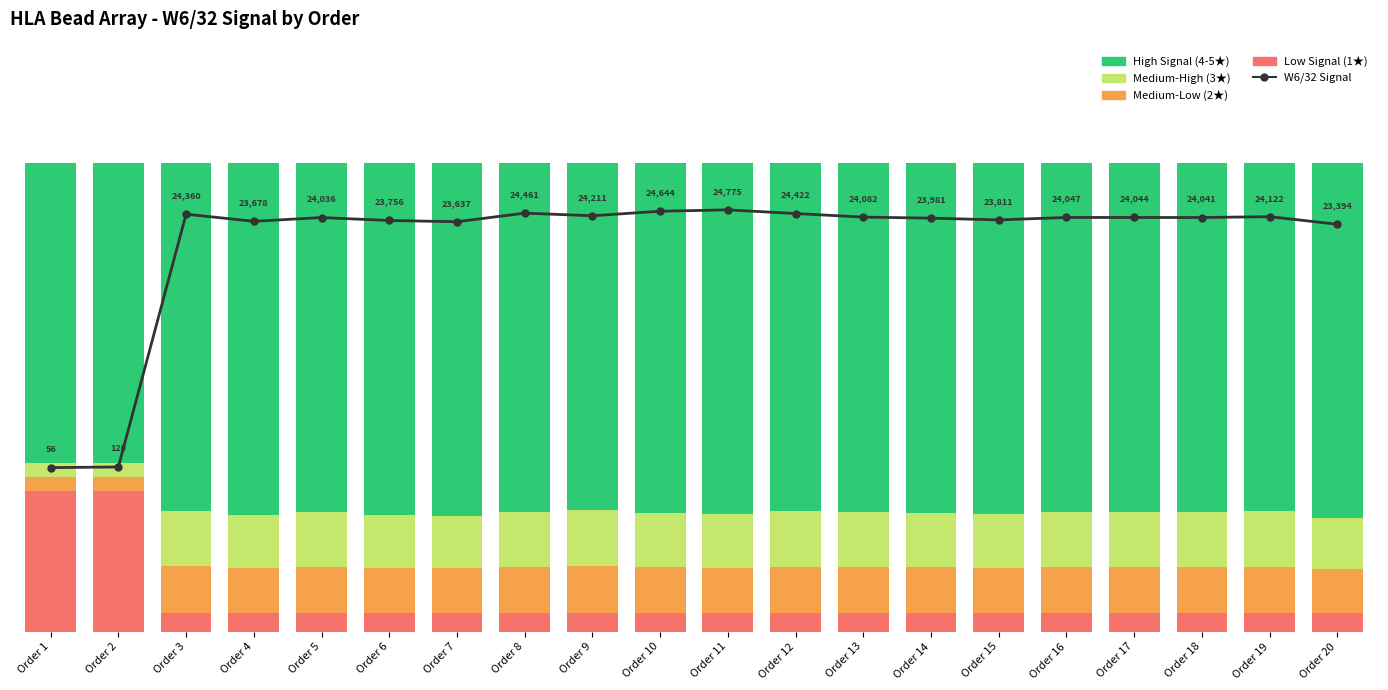

At how many categories does at least one series exceed 0?

20